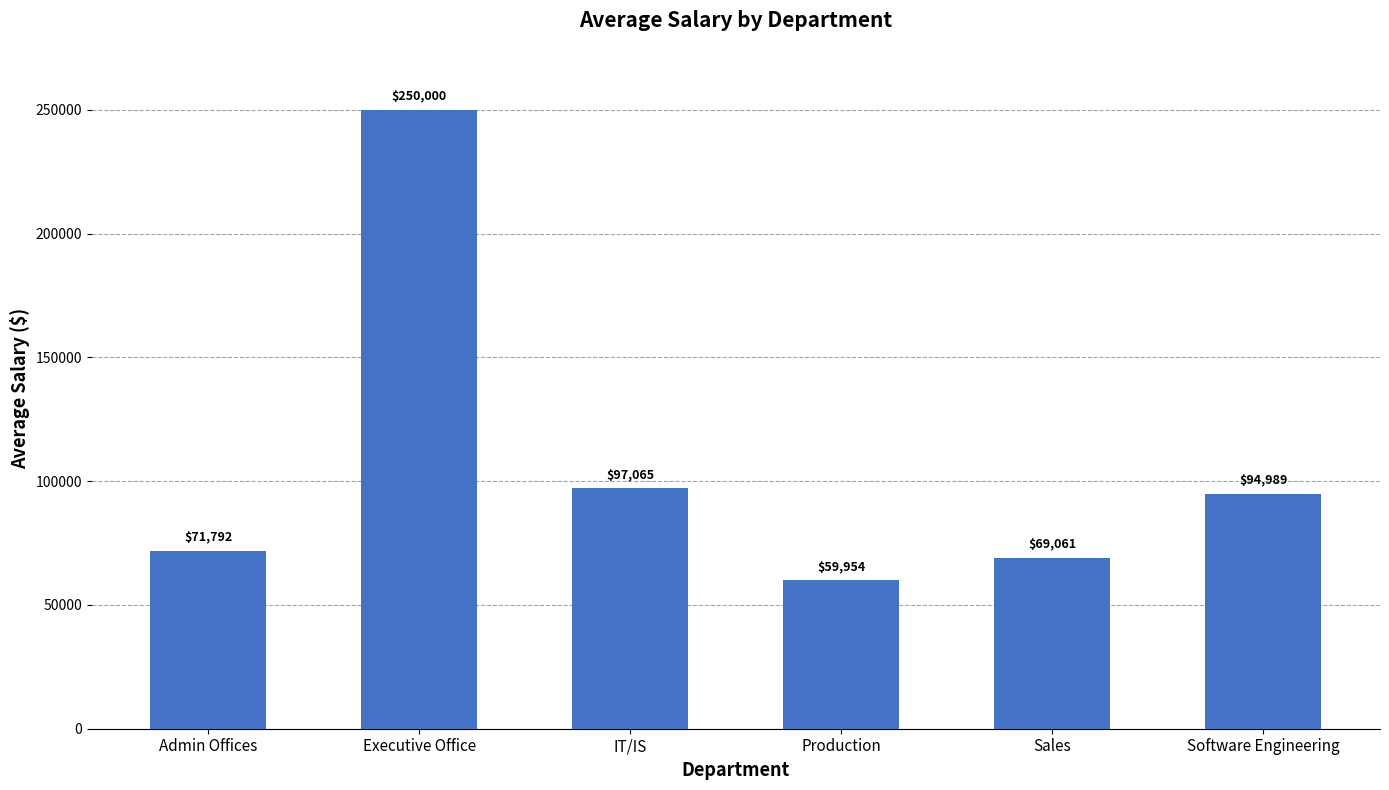

What is the minimum value shown in the chart?

59953.5